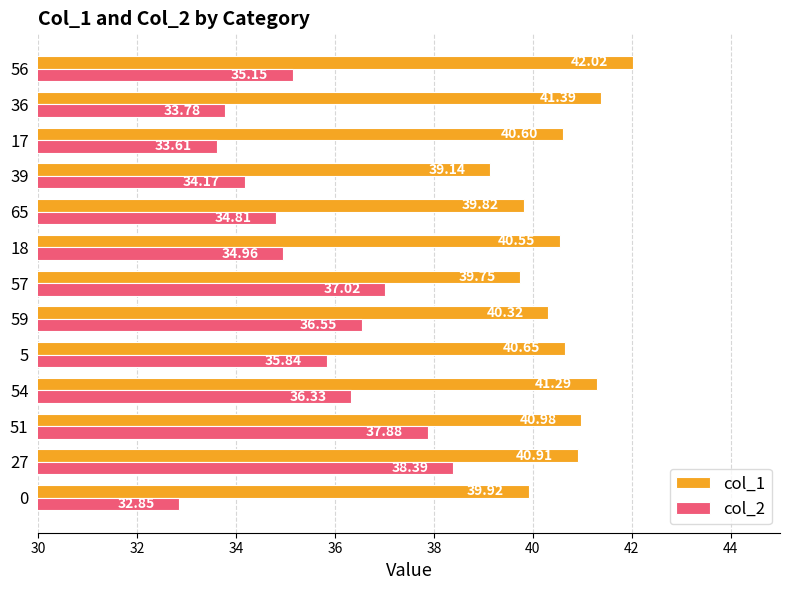

Which category has the lowest value in the col_2 series?

0